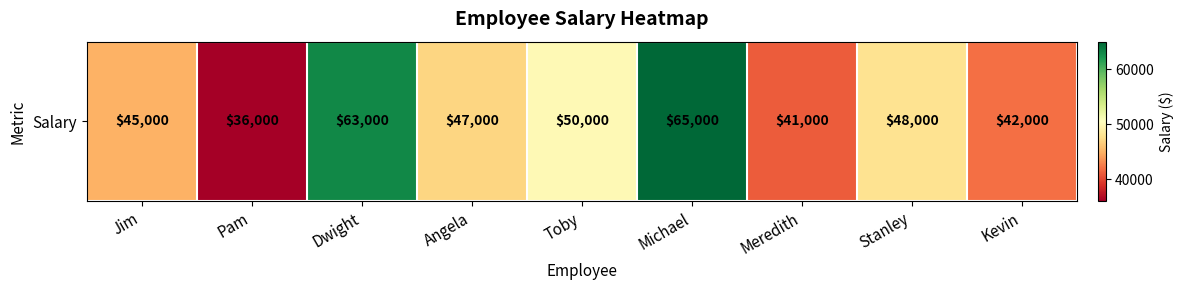

List the labels in order of value, largest first.

Michael, Dwight, Toby, Stanley, Angela, Jim, Kevin, Meredith, Pam